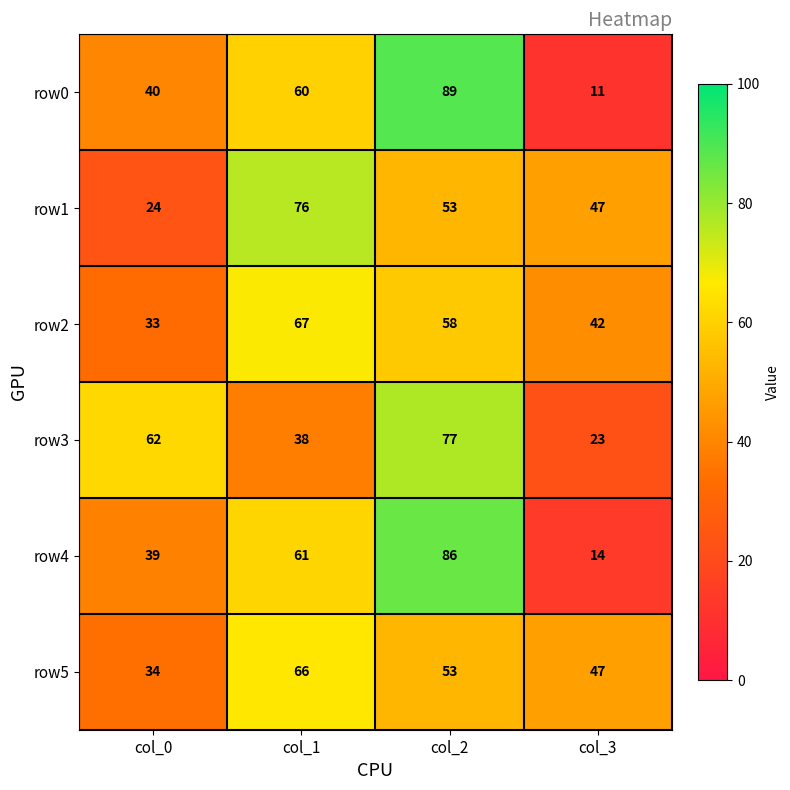

What is the difference between the row4 values at col_1 and col_2?

25